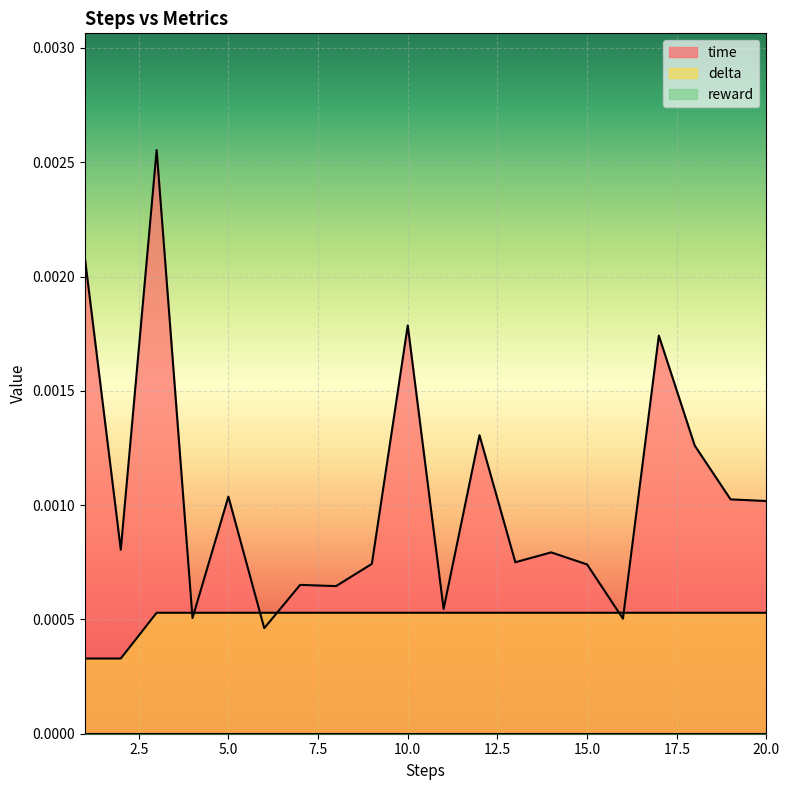

At 1, list the series in order from largest to smallest.

time, delta